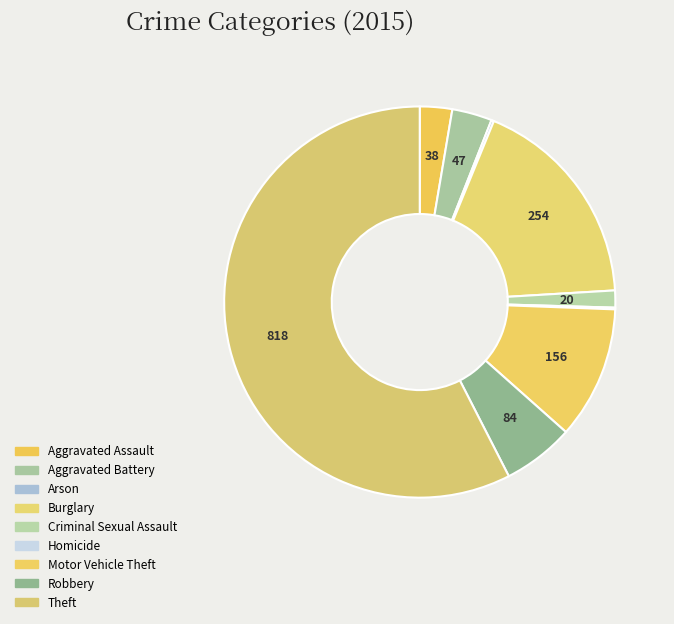

What percentage is NOT represented by Robbery?

94.1%